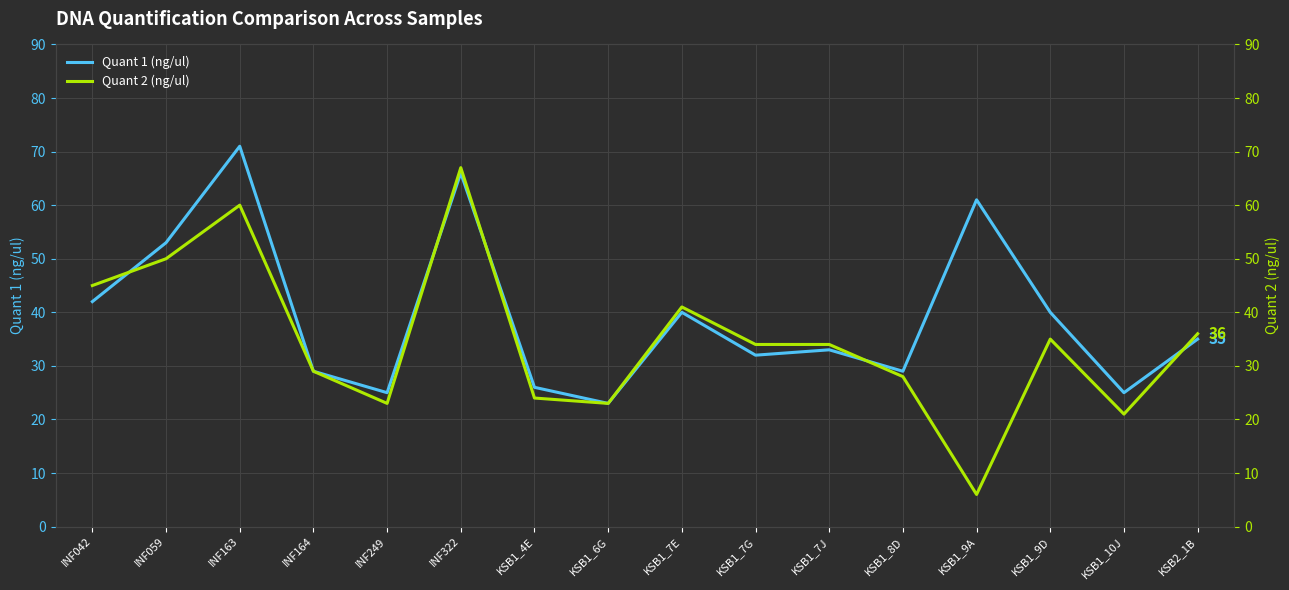

Where is Quant 2 (ng/ul) nearest to the value 36?

KSB2_1B